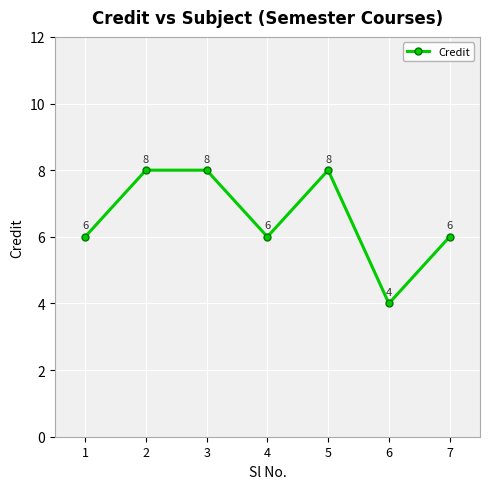

What is the ratio of the value at 5 to the value at 2?

1.0